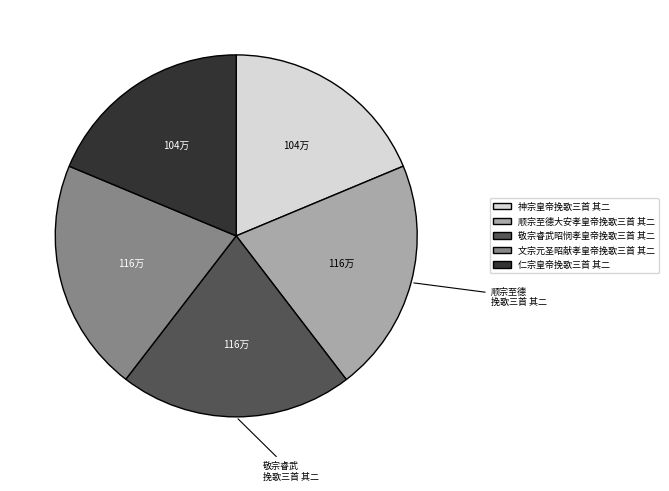

Between 敬宗睿武昭悯孝皇帝挽歌三首 其二 and 神宗皇帝挽歌三首 其二, which is larger?

敬宗睿武昭悯孝皇帝挽歌三首 其二